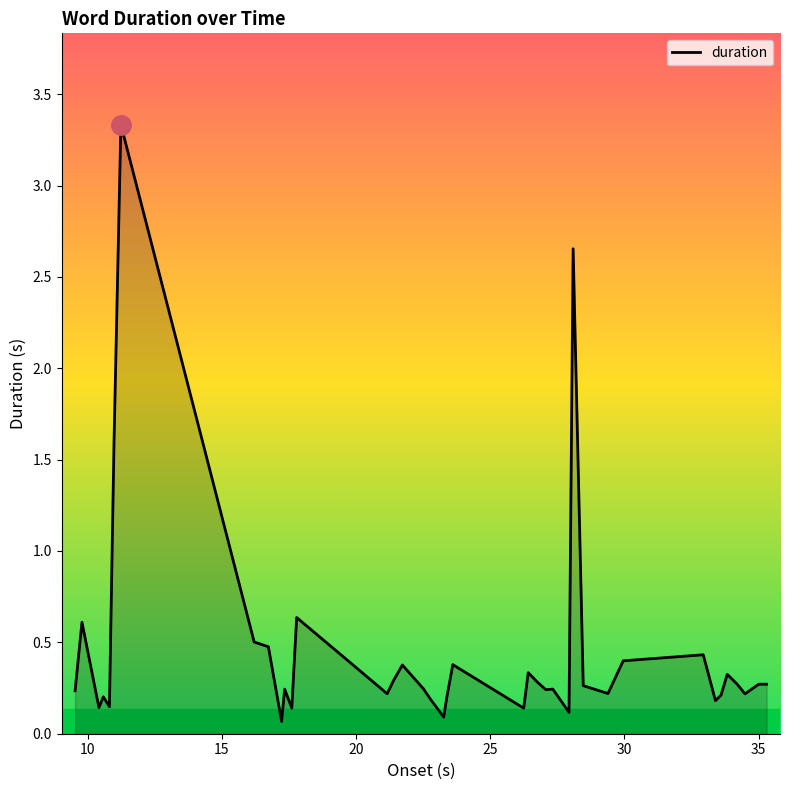

What is the difference between the maximum and minimum values?

3.3